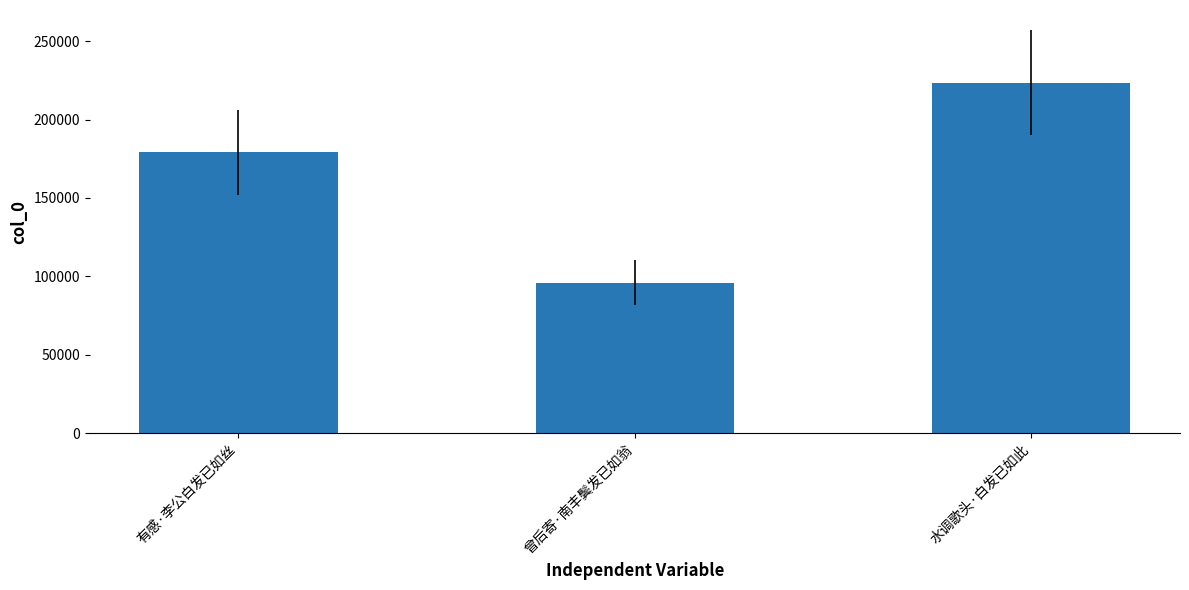

Rank the categories by value from lowest to highest.

曾后寄·南丰鬓发已如翁, 有感·李公白发已如丝, 水调歌头·白发已如此